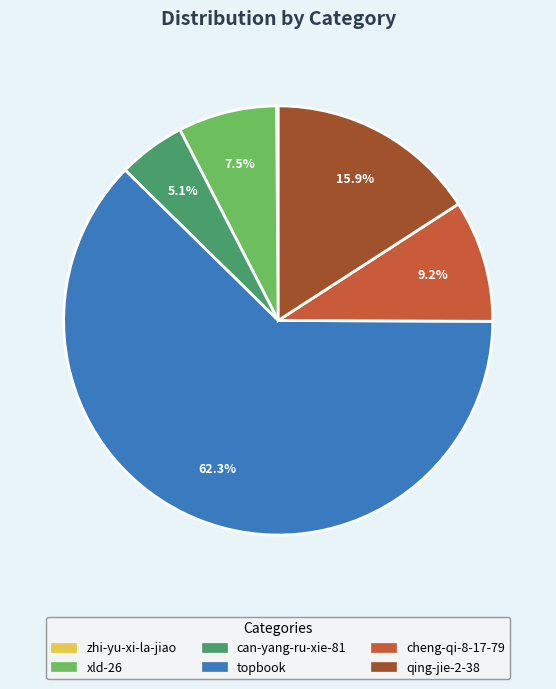

What is the largest slice in the pie chart?

topbook